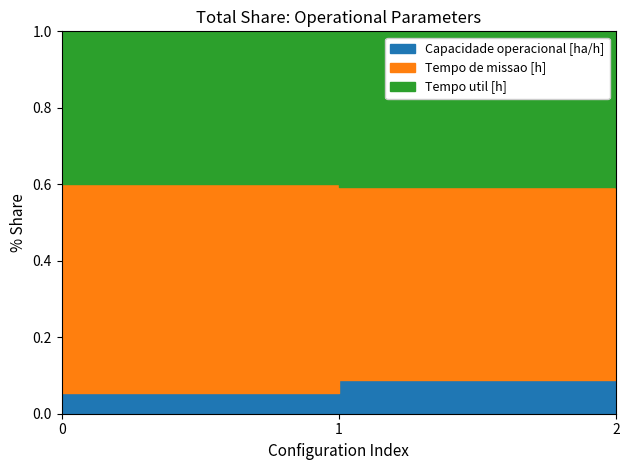

The Tempo de missao [h] series shows 0.9 at 1. True or false?

False